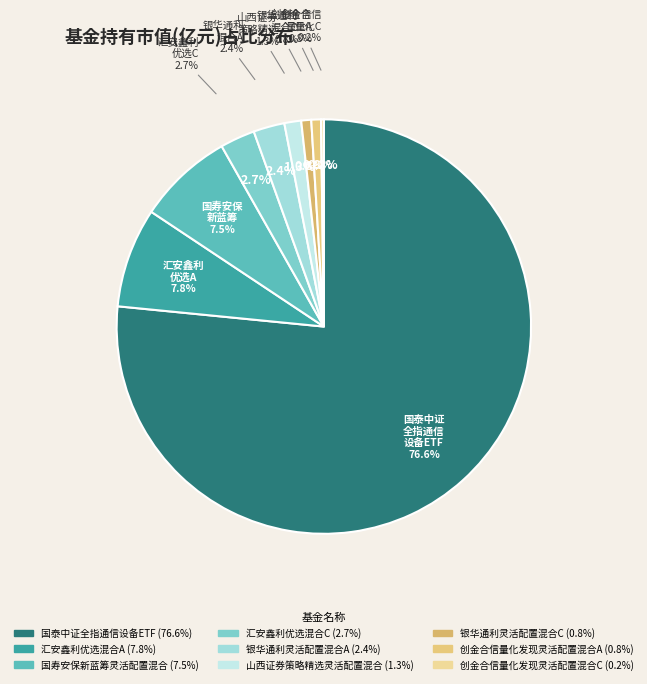

What is the change in value from 国泰中证全指通信设备ETF to 国寿安保新蓝筹灵活配置混合?

-0.9